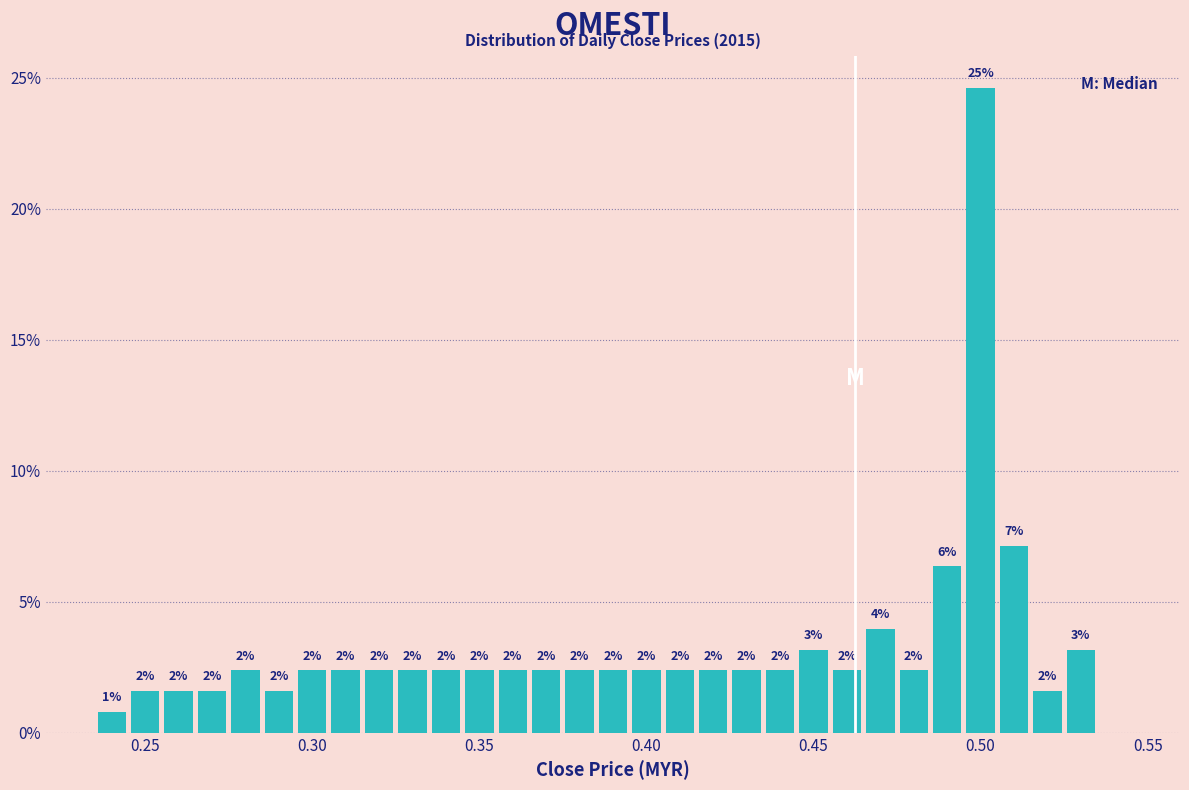

Around what value on the x-axis is the tallest bar? Give the approximate position of its centre, as read against the axis.

0.500